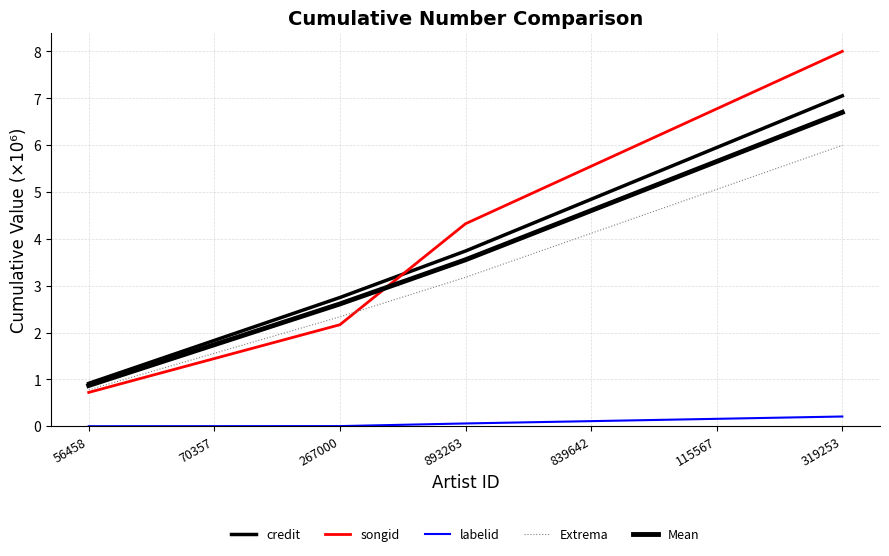

At which label does Mean reach its peak?

319253